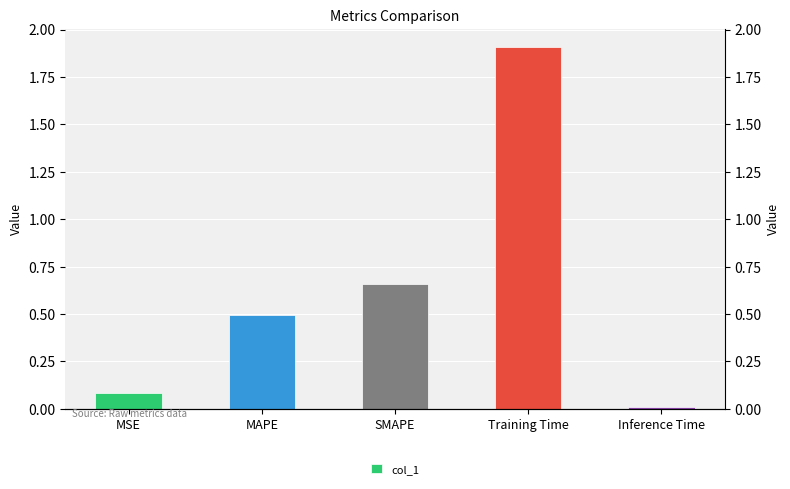

What is the difference between the second highest and second lowest values?

0.6